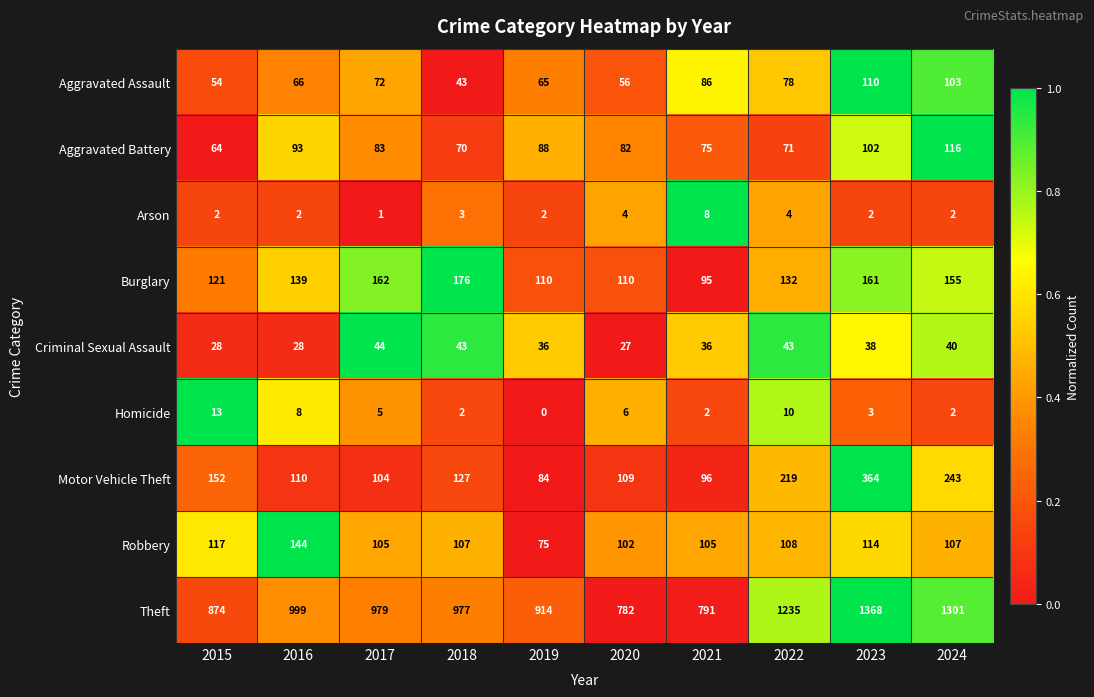

What is the difference between the Theft values at 2019 and 2017?

65